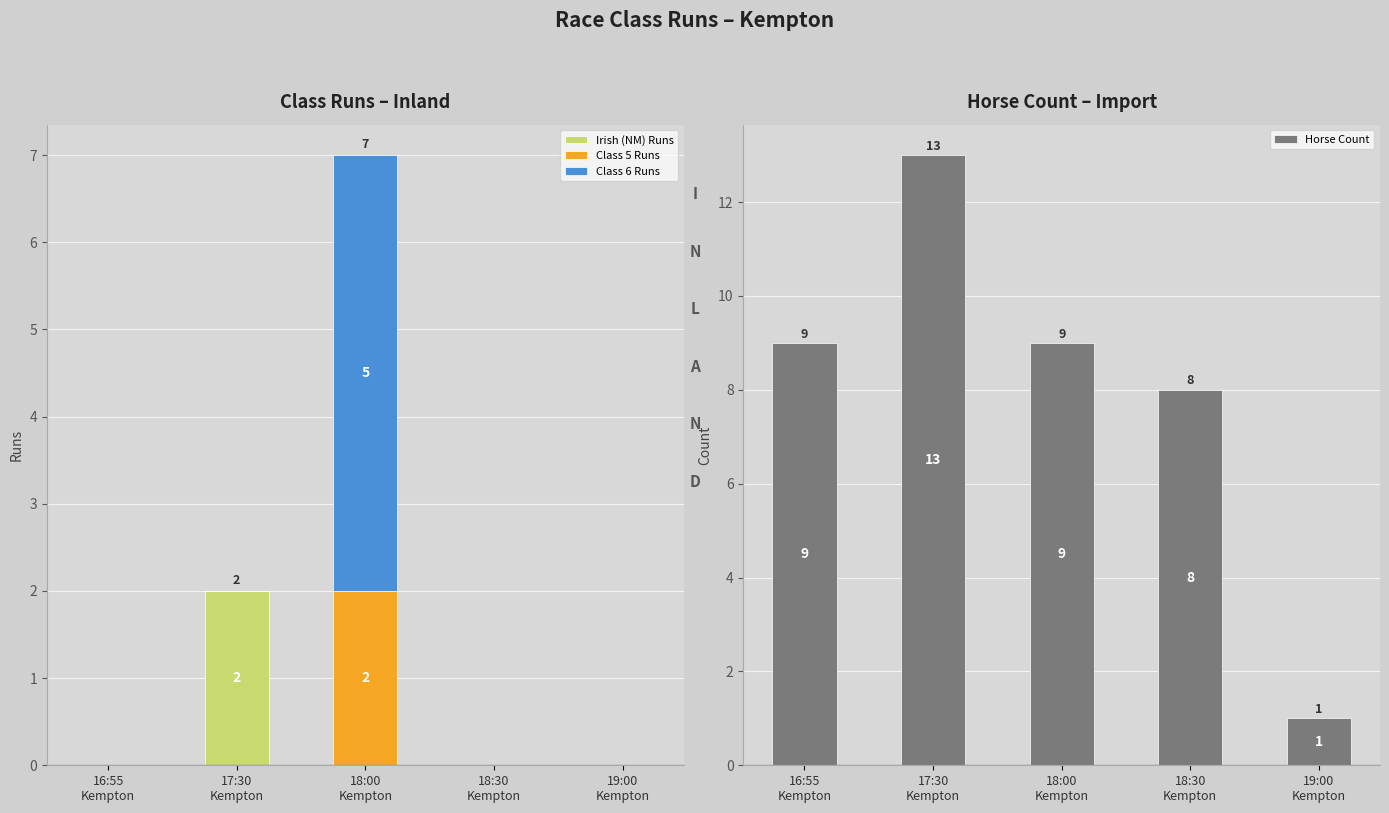

The value of Class 6 Runs at 17:30
Kempton is 0. True or false?

True